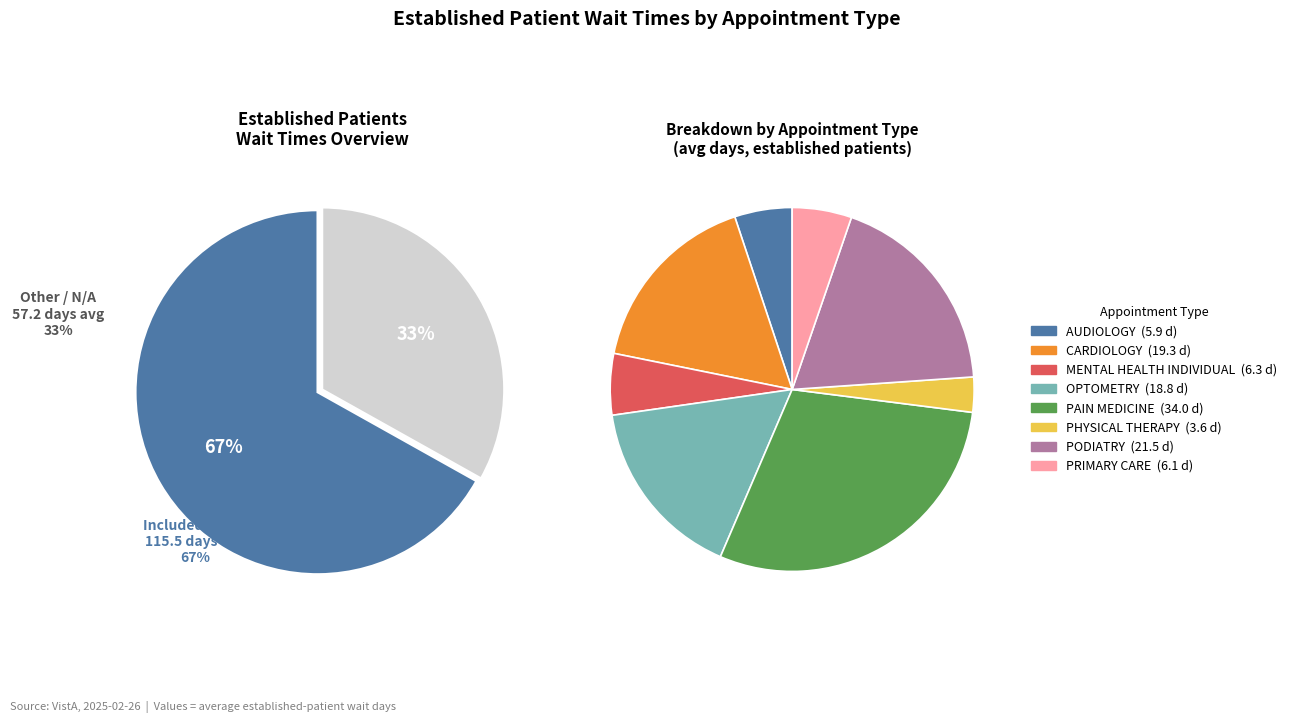

What percentage do PODIATRY and MENTAL HEALTH INDIVIDUAL together represent?

24.1%